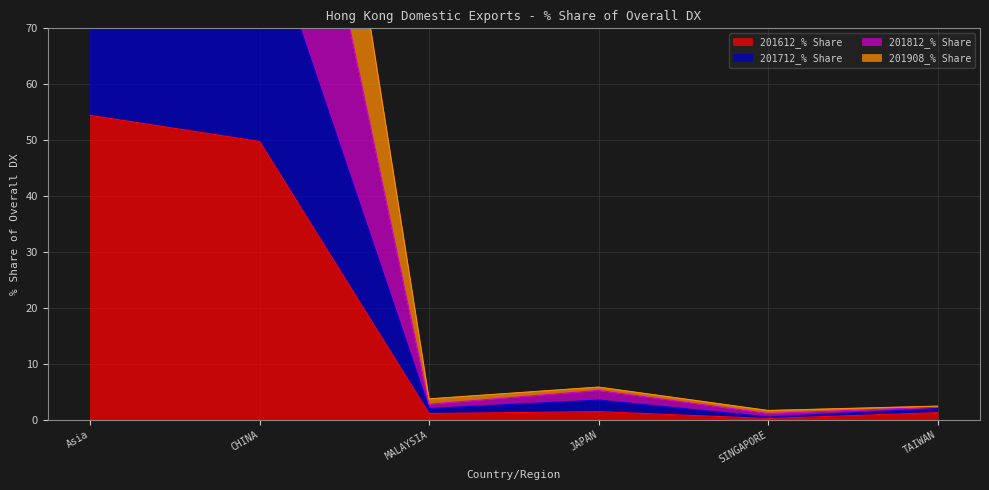

What is the approximate value of 201812_% Share at SINGAPORE?

1.6